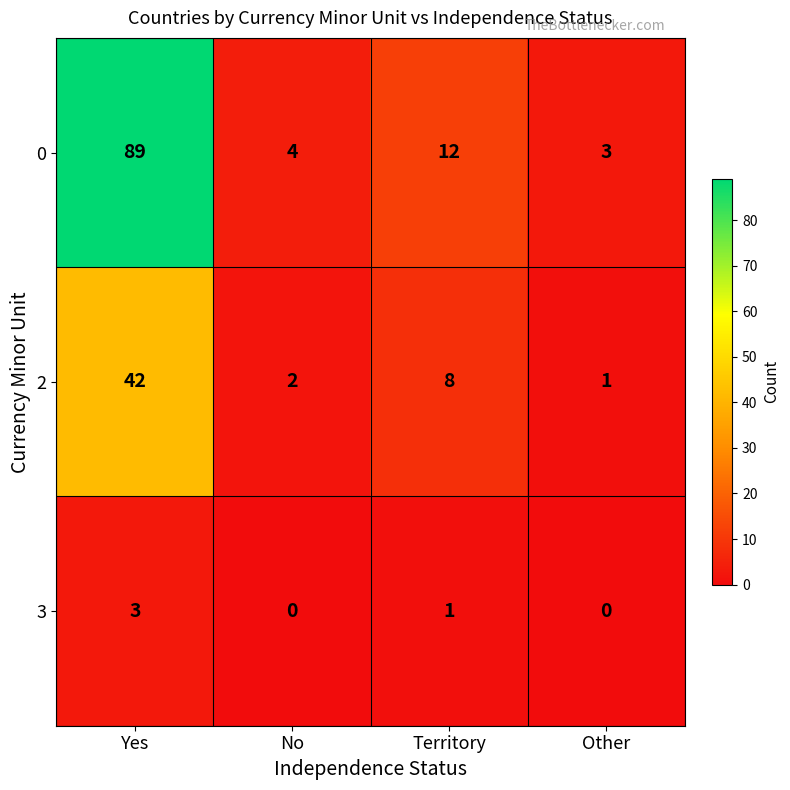

What is the spread (max minus min) of values at Territory?

11